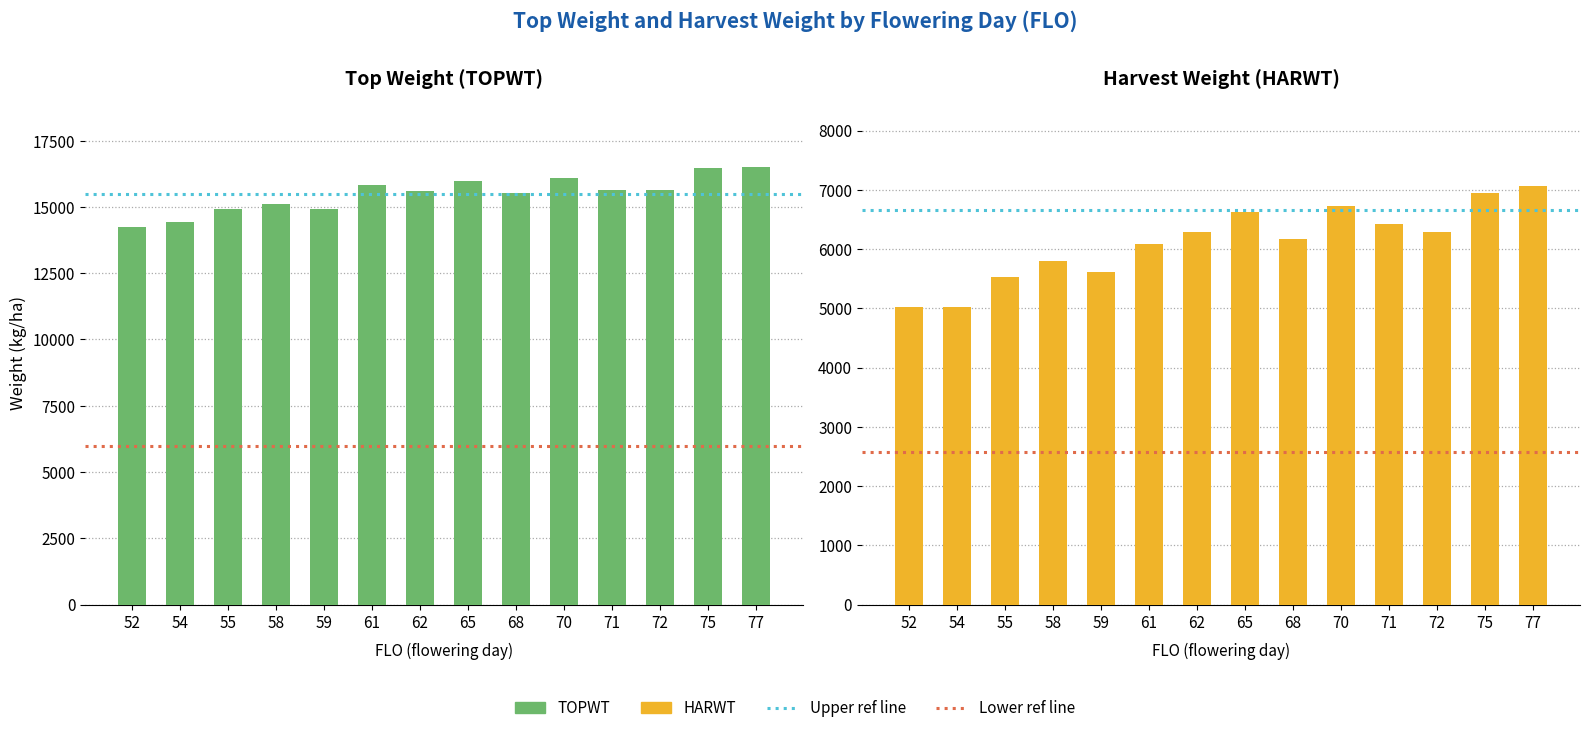

Which series has the largest total across all categories?

TOPWT